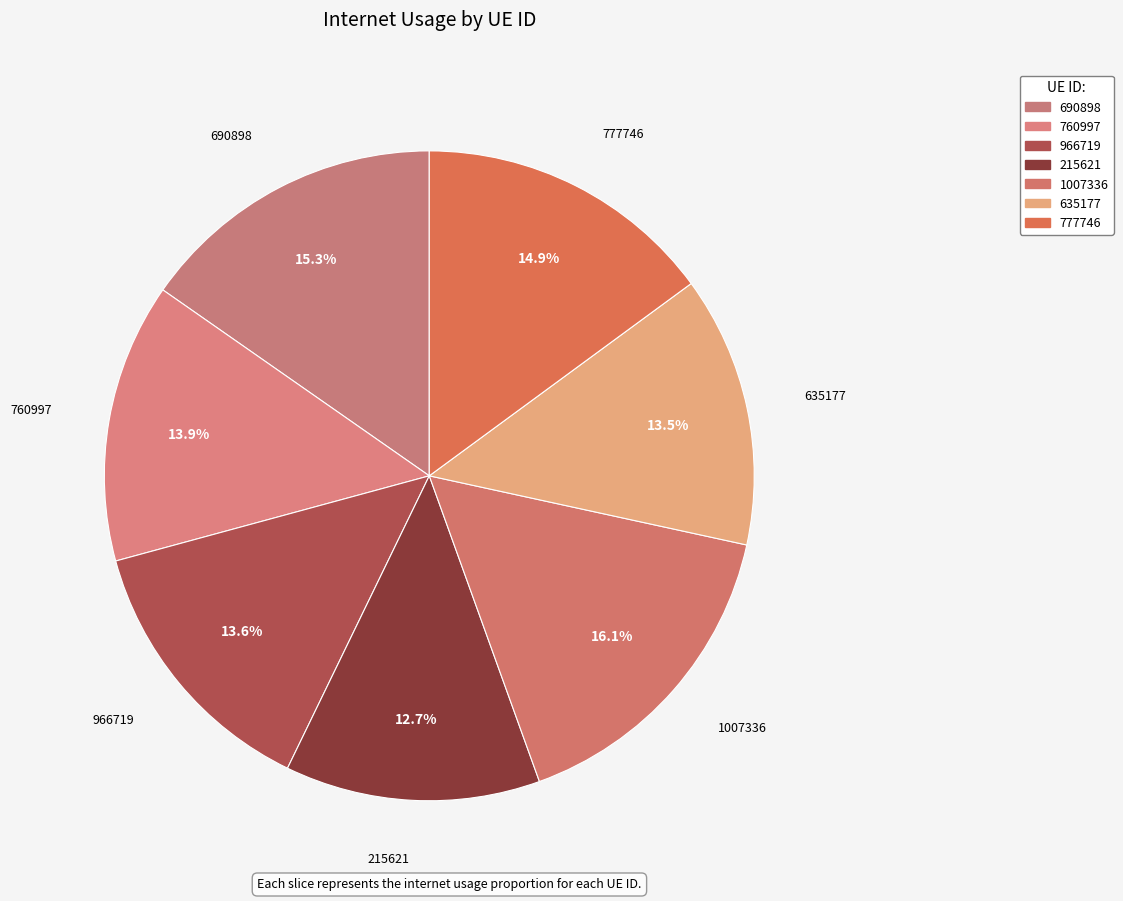

To the nearest percent, what is the difference between the 1007336 and 215621 slice percentages?

3%